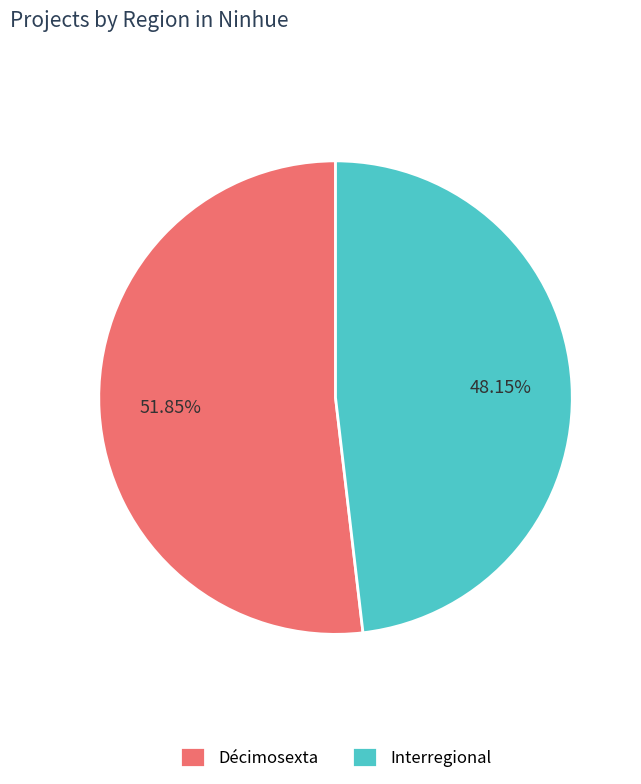

Combined, do Décimosexta and Interregional account for over 50%?

Yes